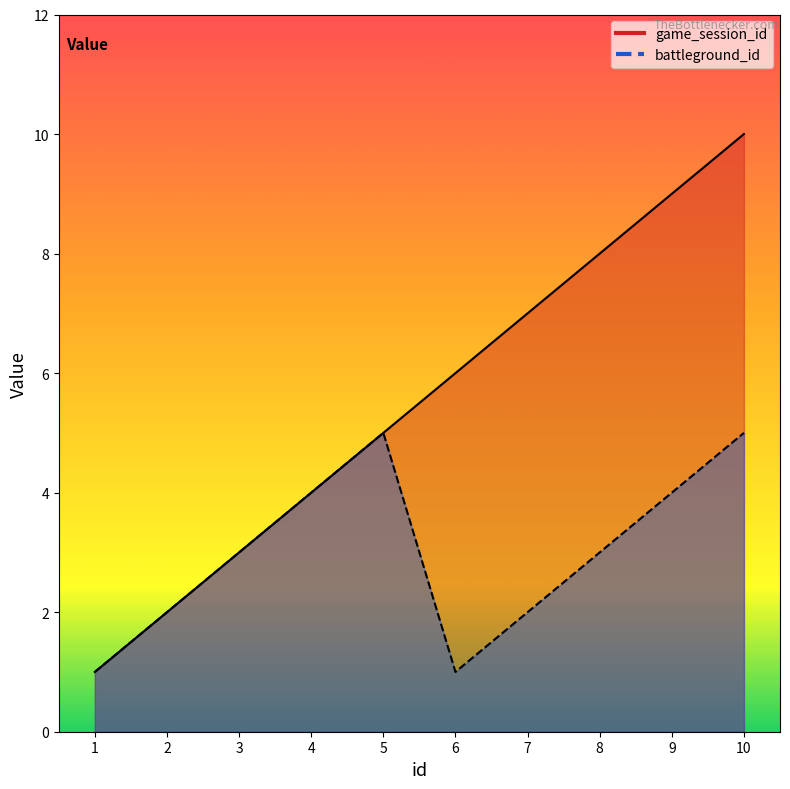

What is the value of the battleground_id point at the 7th from the left?

2